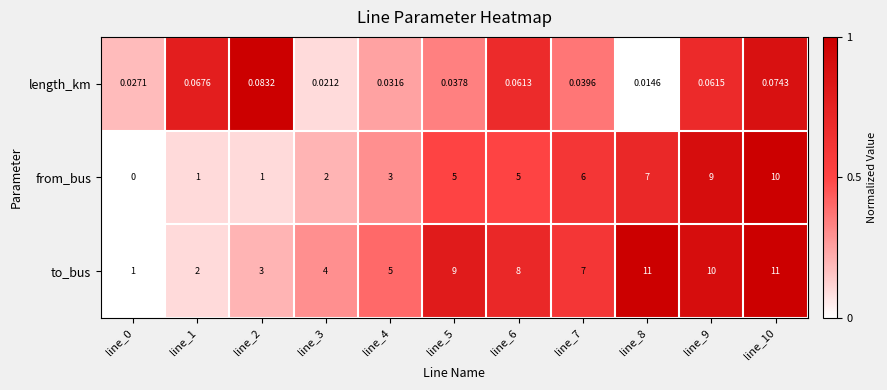

How many categories are shown in the chart?

11